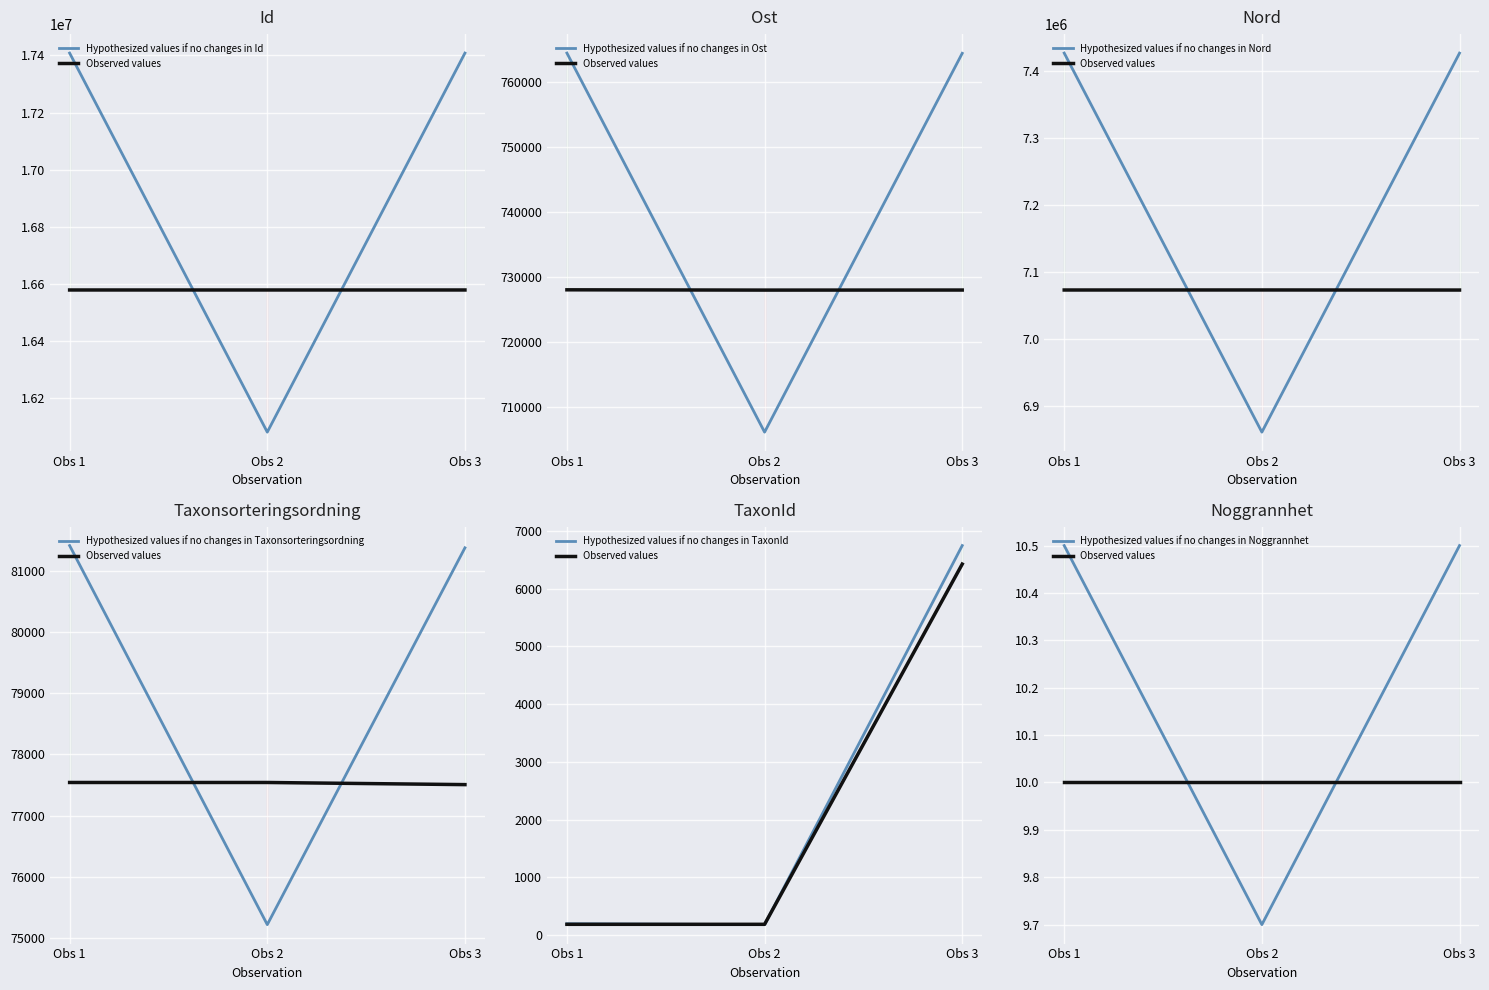

Where is Id nearest to the value 16579317?

Obs 2